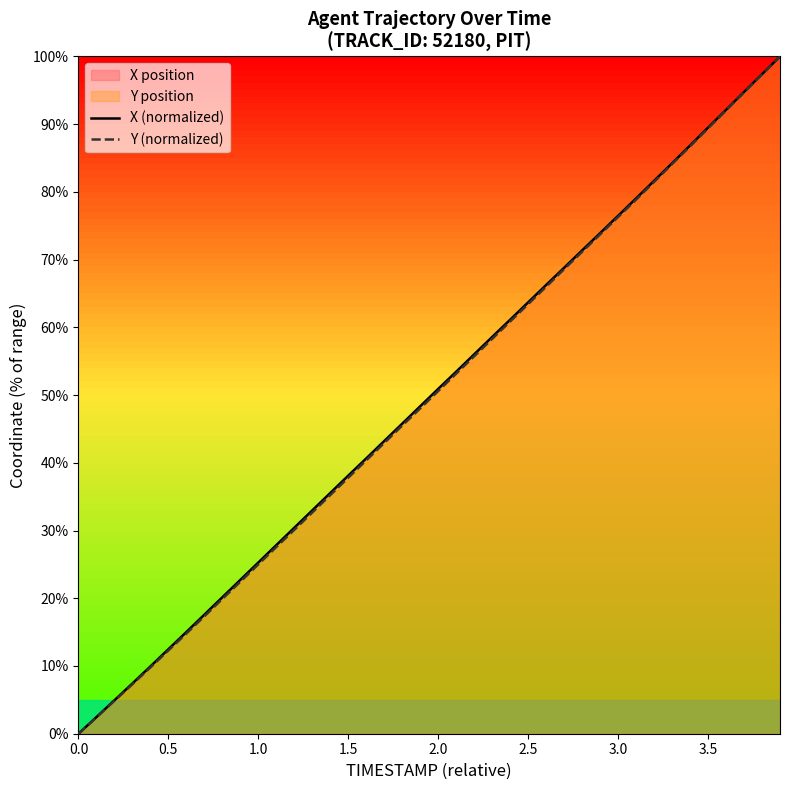

True or false: X (normalized) and Y (normalized) intersect in this chart.

False